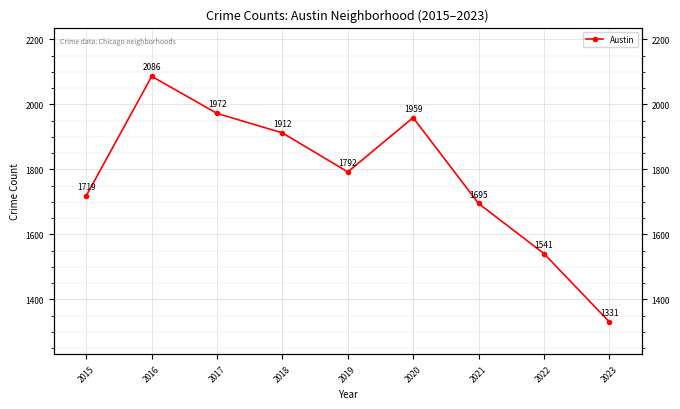

What is the difference between the maximum and minimum values?

755